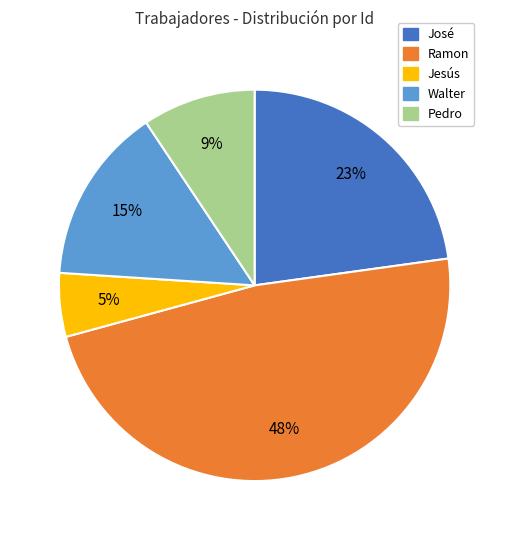

To the nearest percent, what portion does Ramon represent?

48%